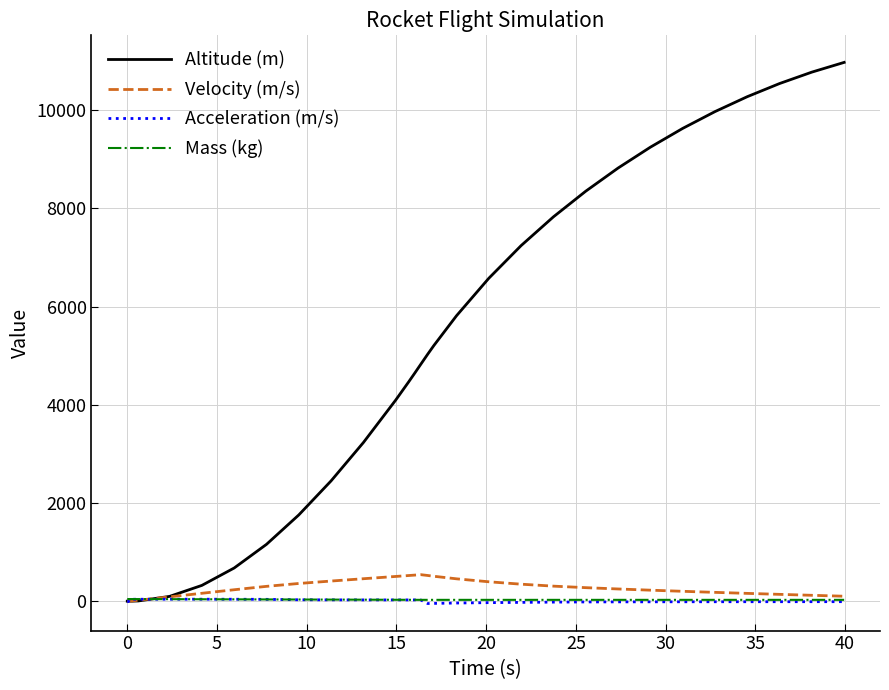

Which series has the largest total across all categories?

Altitude (m)